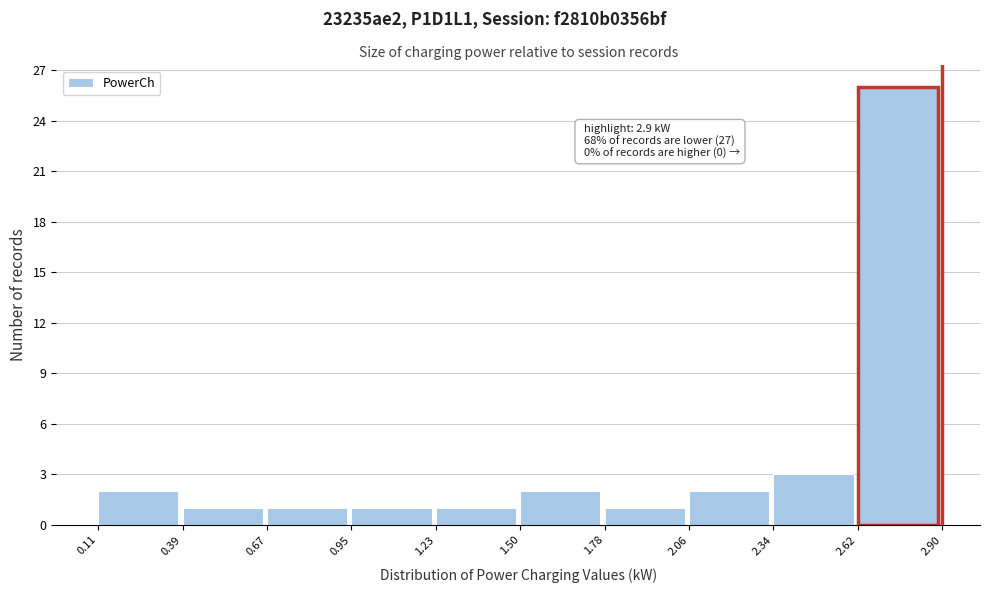

Which range on the x-axis has the tallest bar?

2.62 to 2.90